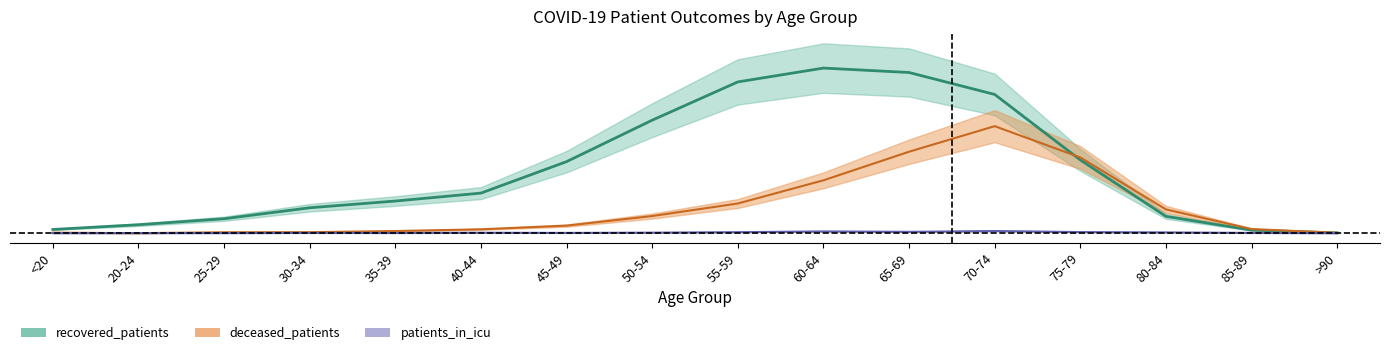

Which category has the highest value across all series?

60-64